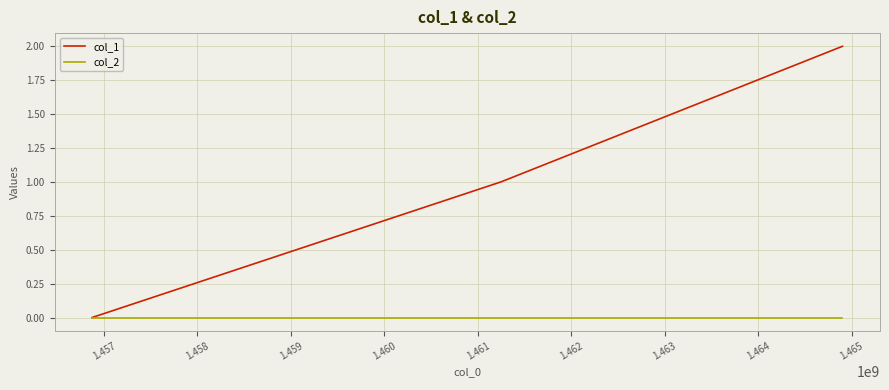

Which series has the largest range (max minus min)?

col_1